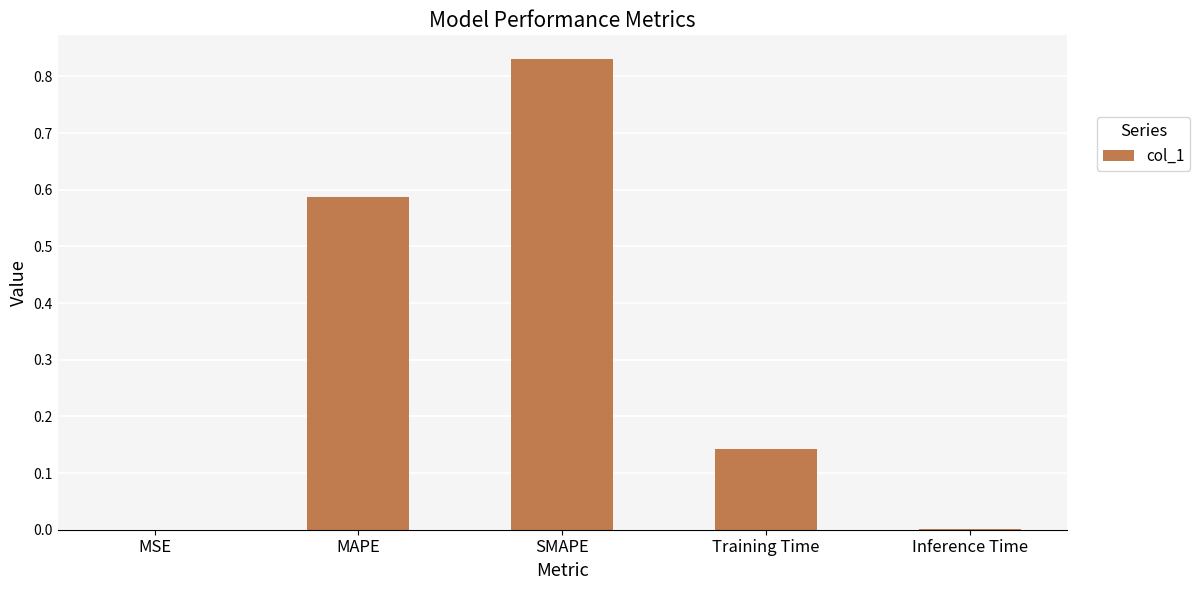

Which category has the highest value across all series?

SMAPE